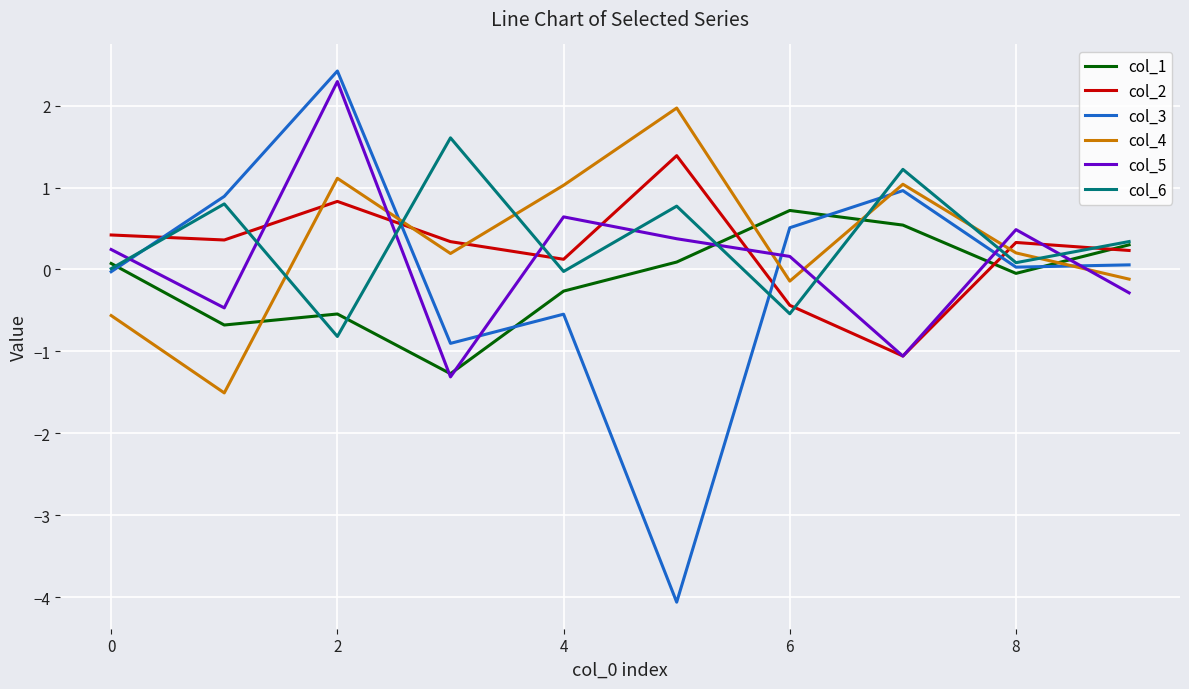

What is the sum of all col_4 values?

3.2